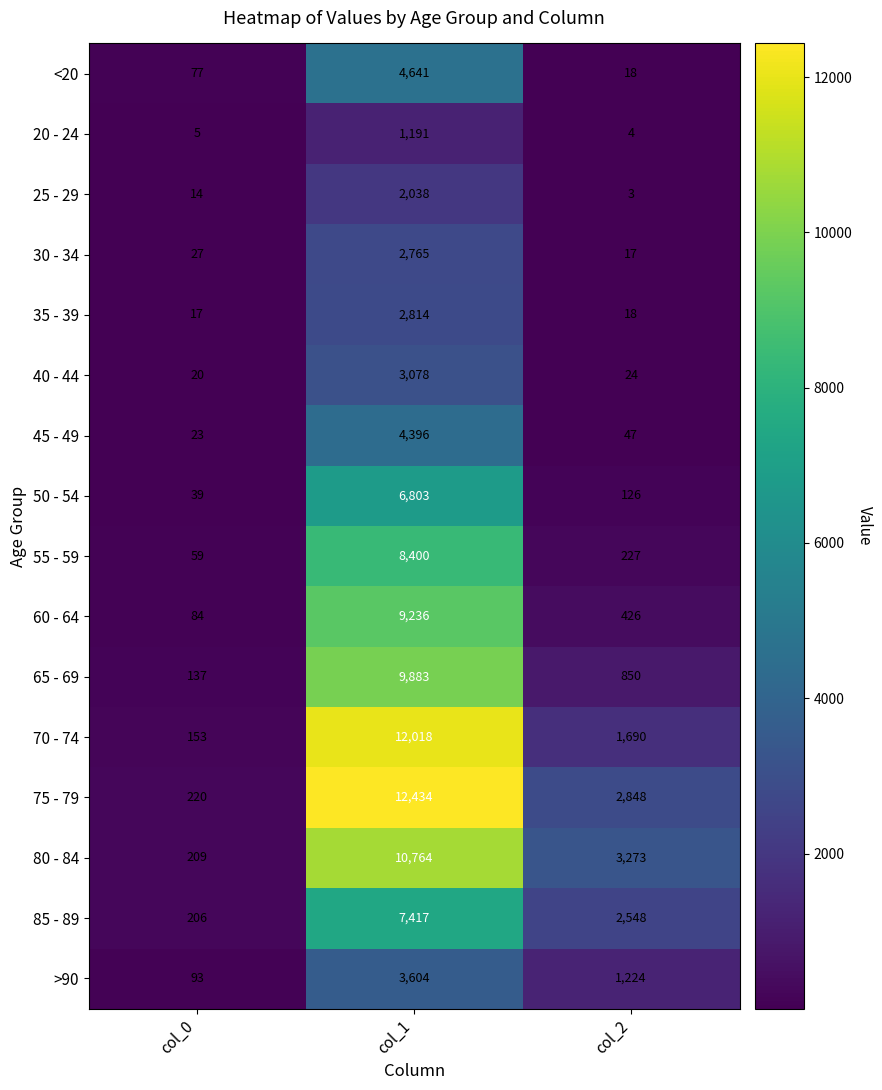

How many data points in 55 - 59 are less than 227?

1